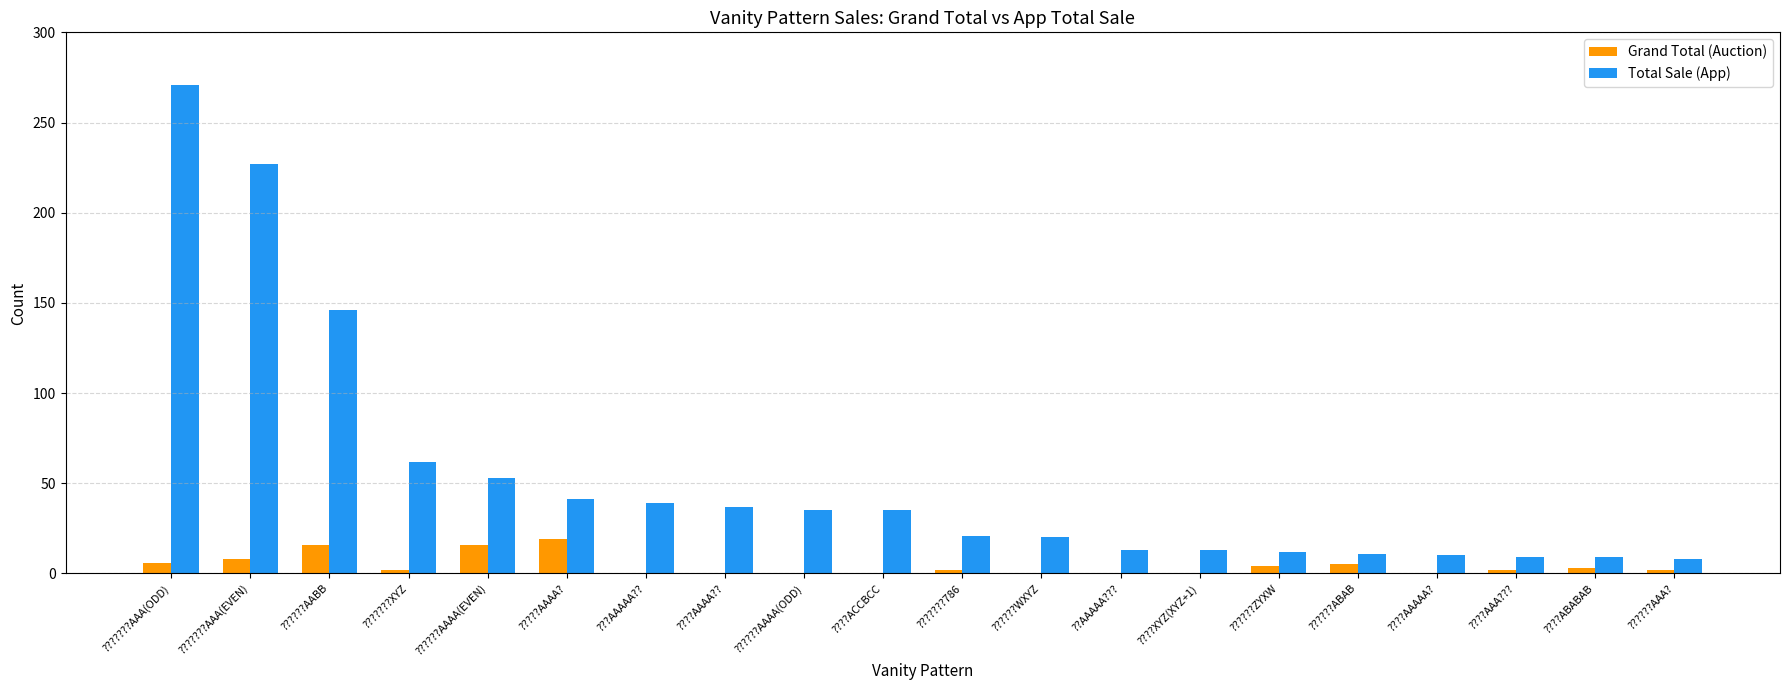

Which series changed the most between ??????AABB and ????AAAAA??

Total Sale (App)